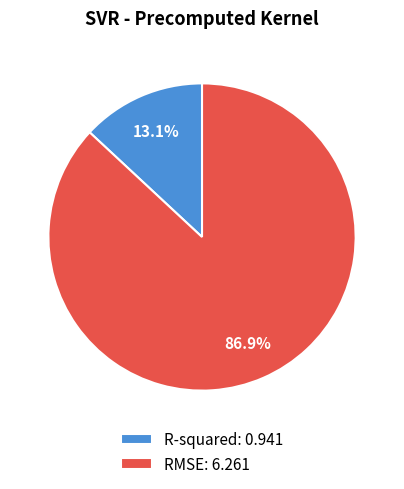

To the nearest percent, what percentage of the pie is RMSE?

87%